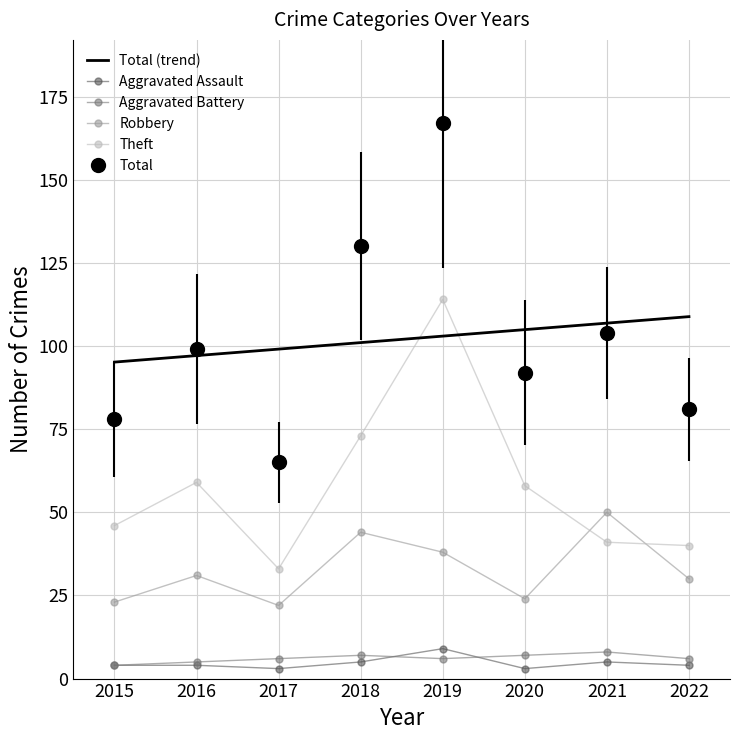

At which category does Theft reach its first local valley?

2017